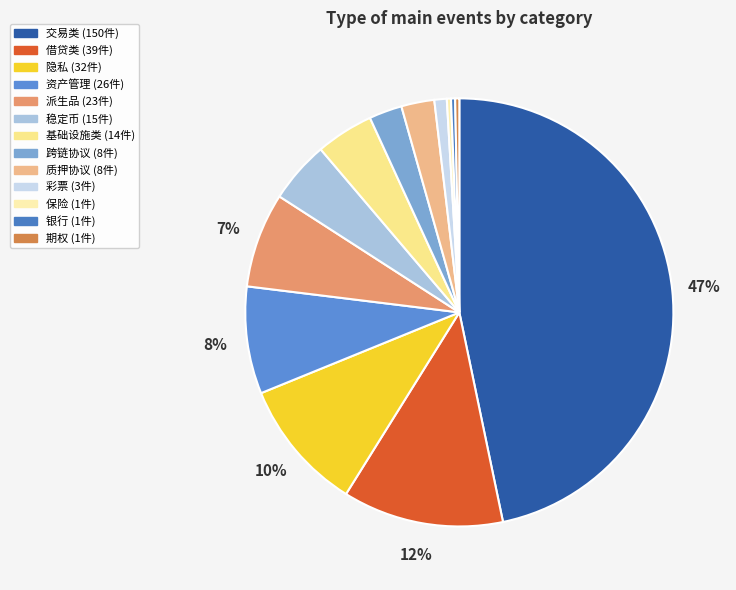

Does 保险 account for over 50% of the chart?

No